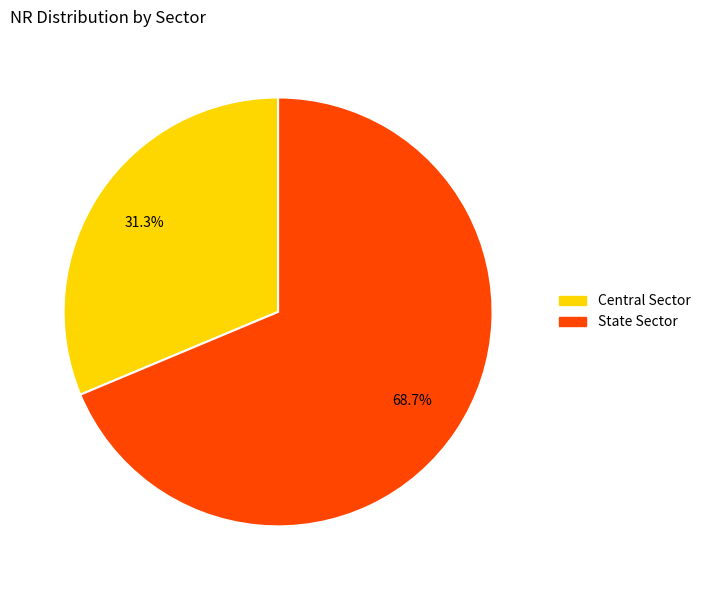

Does State Sector account for over 50% of the chart?

Yes